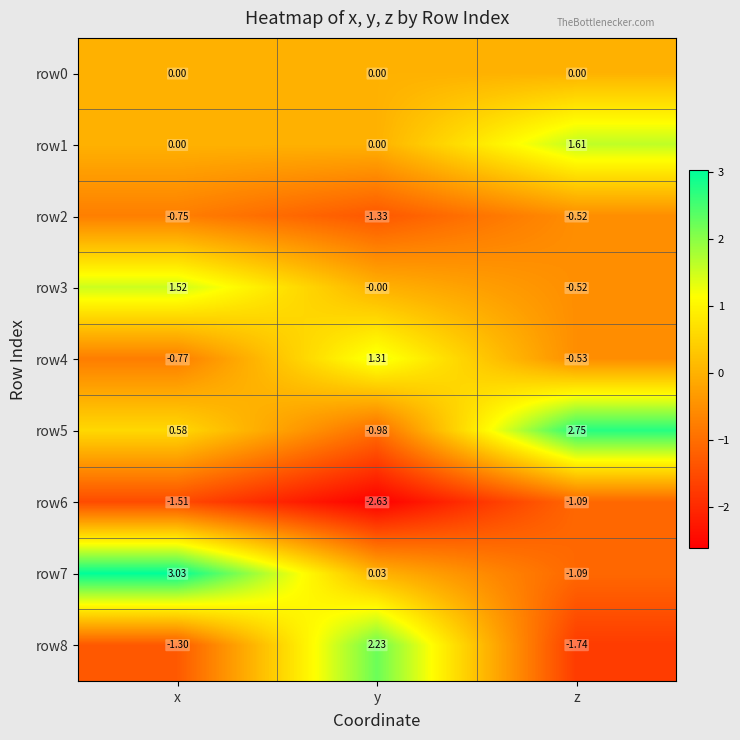

At which label does row4 first exceed 0?

y